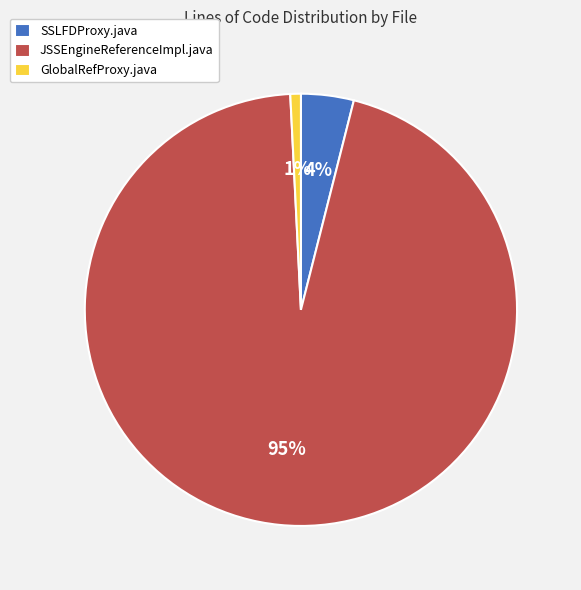

Which category has the biggest portion of the pie?

JSSEngineReferenceImpl.java